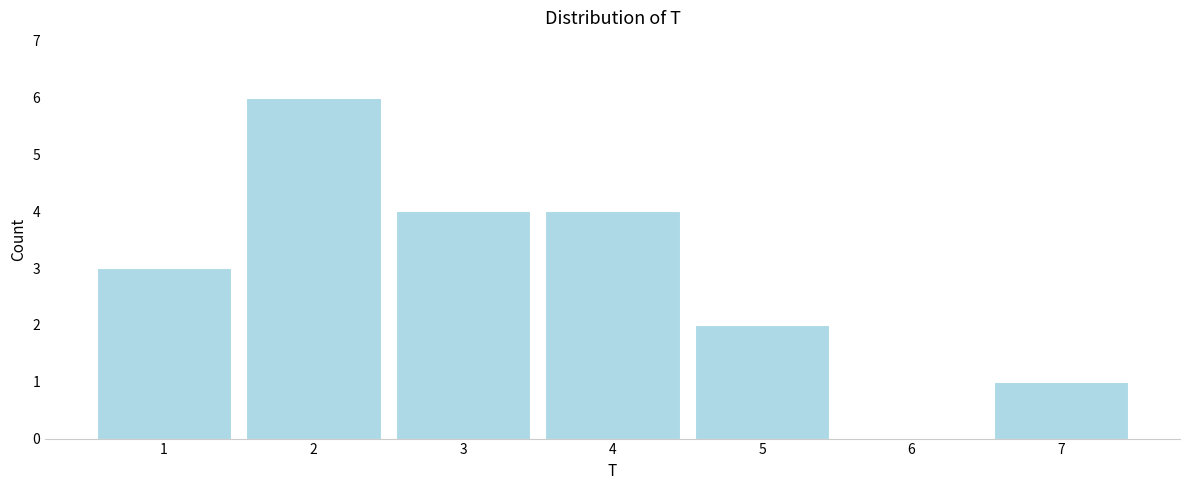

What is the change in value from 3 to 7?

-3